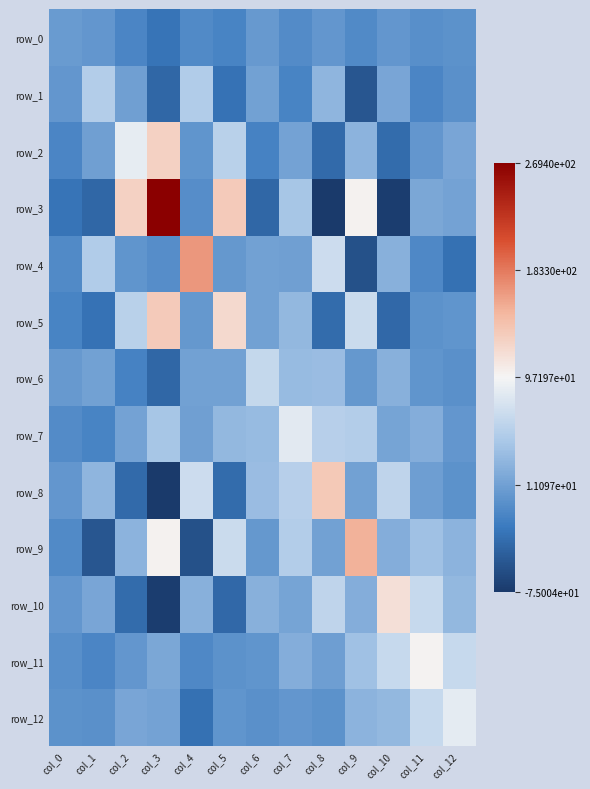

What value does the row_4 series have at col_8?

69.1